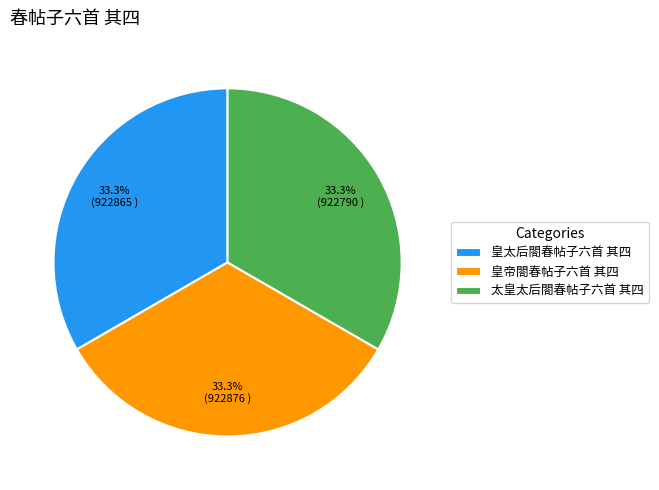

What percentage is NOT represented by 太皇太后閤春帖子六首 其四?

66.7%